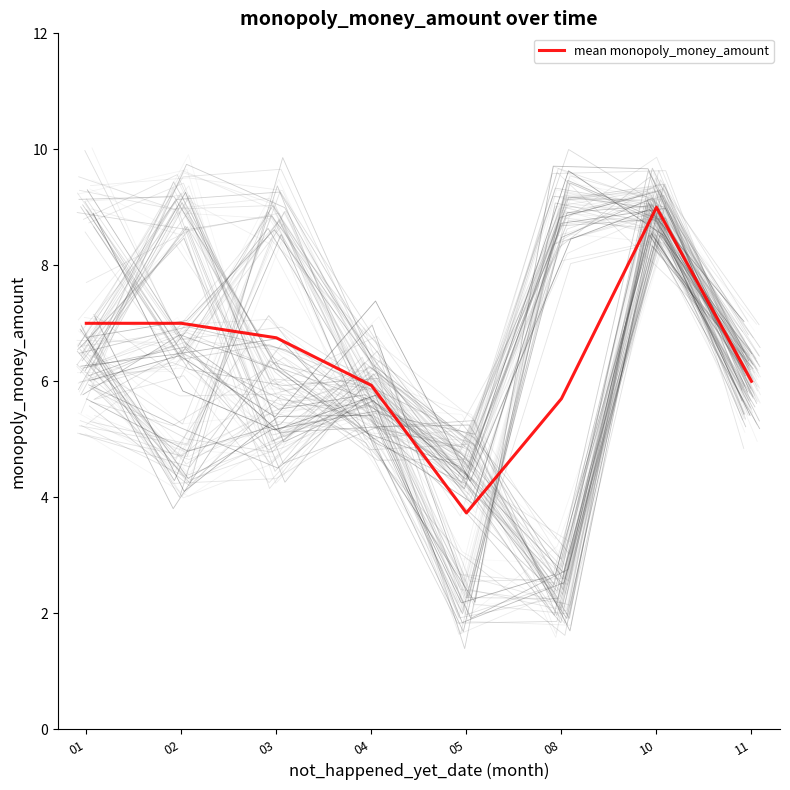

Approximately how many times larger is the value at 01 compared to 03?

1.0